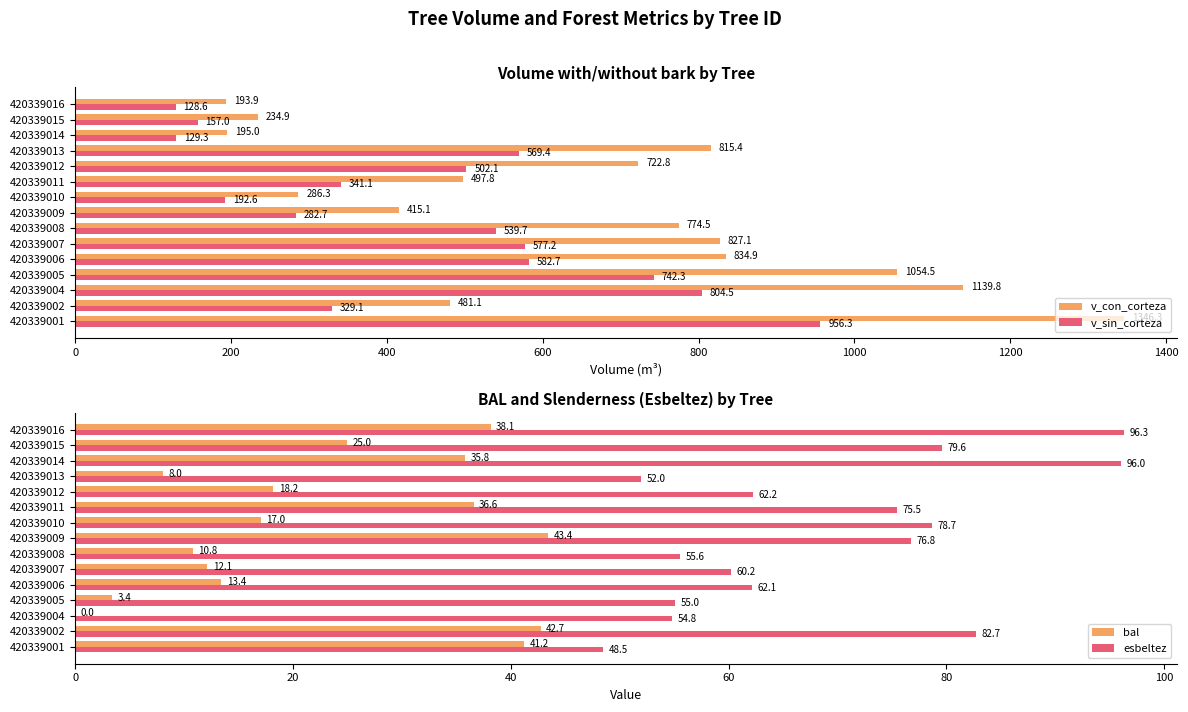

List the labels in order of v_con_corteza value, smallest first.

420339016, 420339014, 420339015, 420339010, 420339009, 420339002, 420339011, 420339012, 420339008, 420339013, 420339007, 420339006, 420339005, 420339004, 420339001